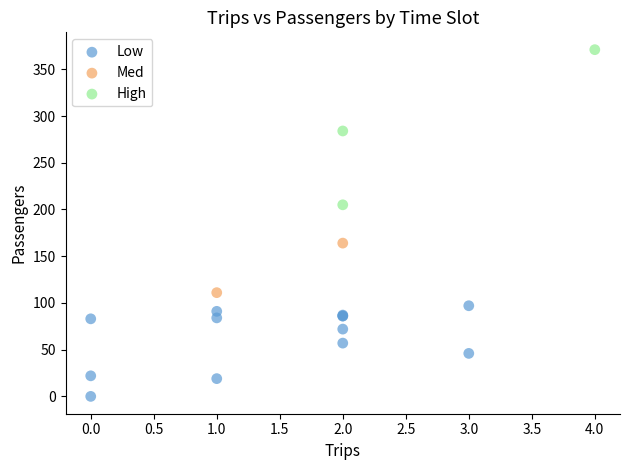

What are all the series names shown in the legend?

Low, Med, High